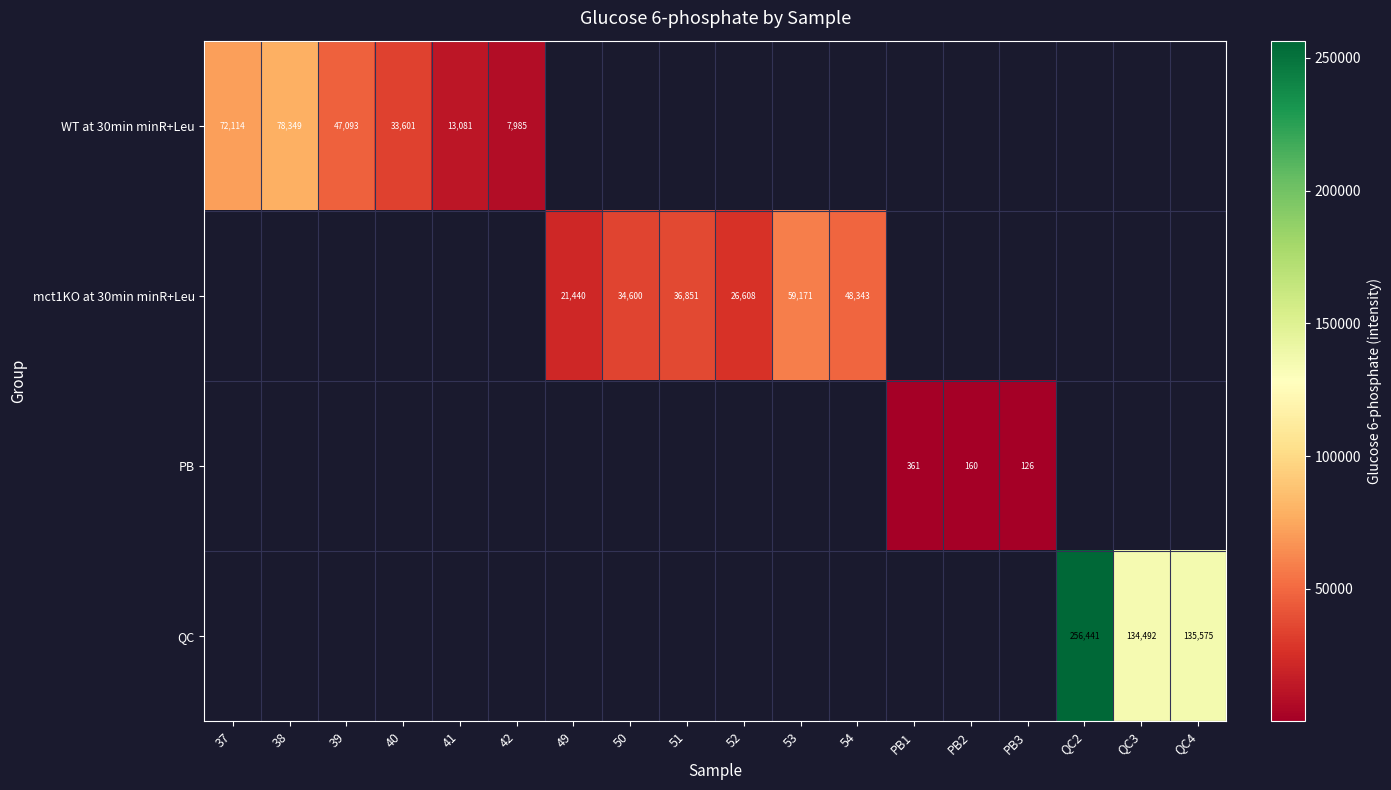

At how many categories does at least one series exceed 207032?

1